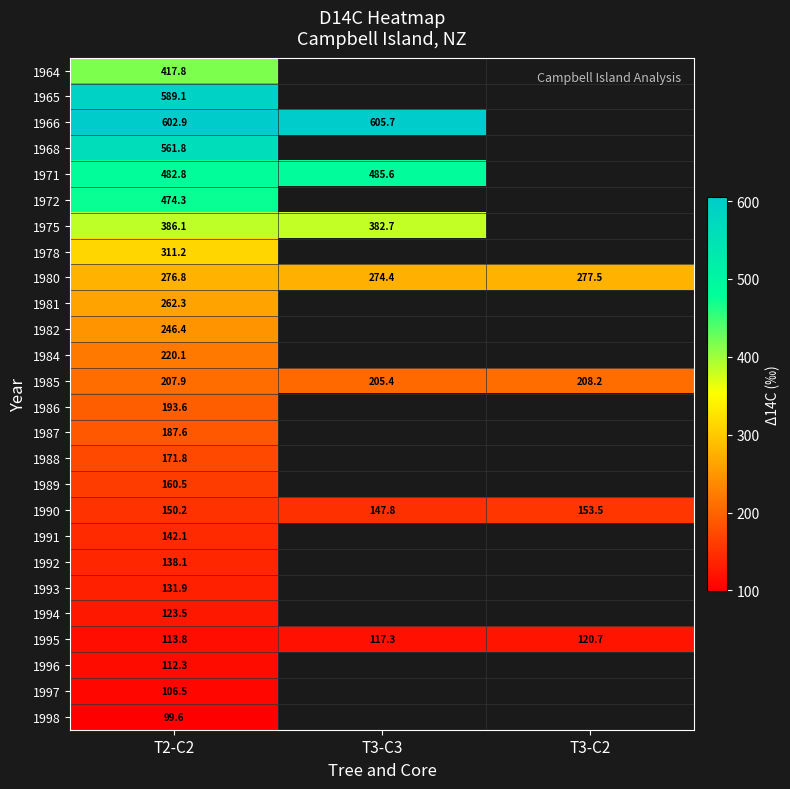

Where is 1997 nearest to the value 106?

T2-C2